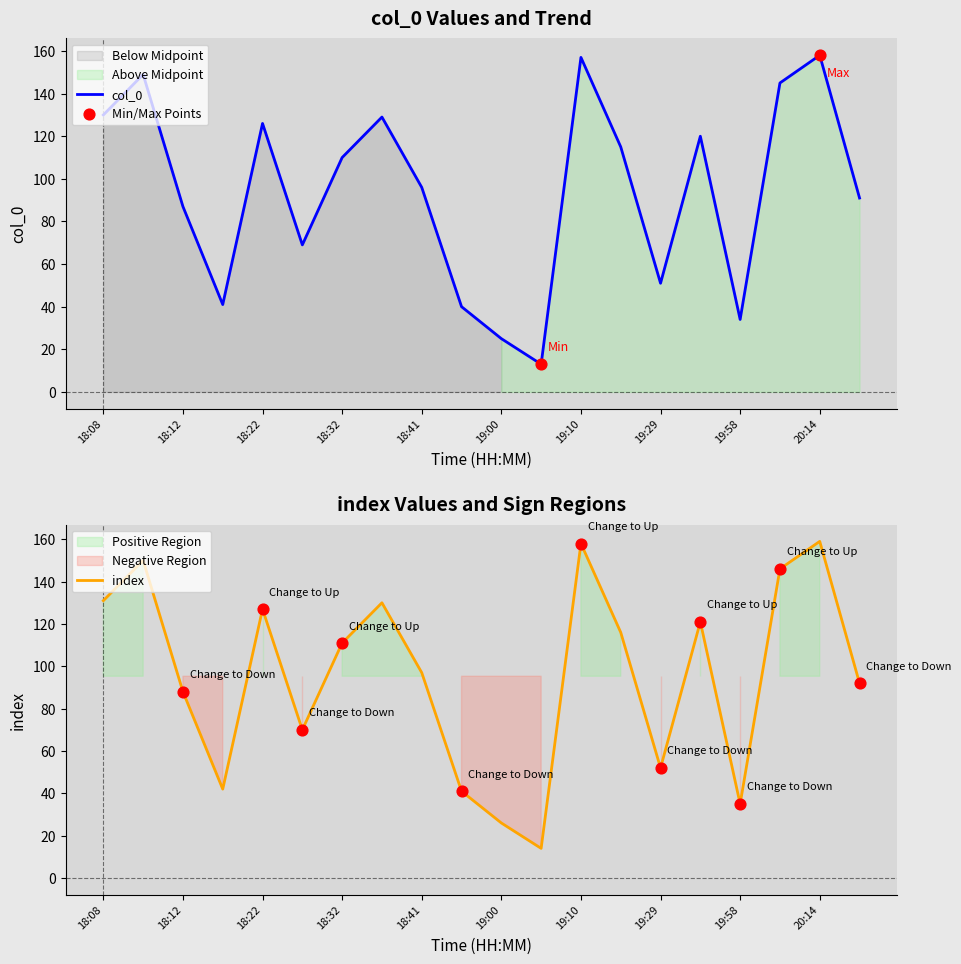

Which series contains the lowest Y value?

col_0